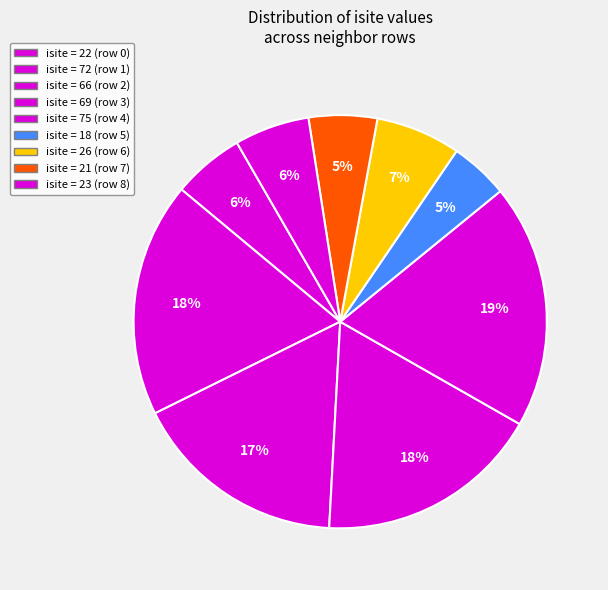

Count the number of slices in the pie.

9